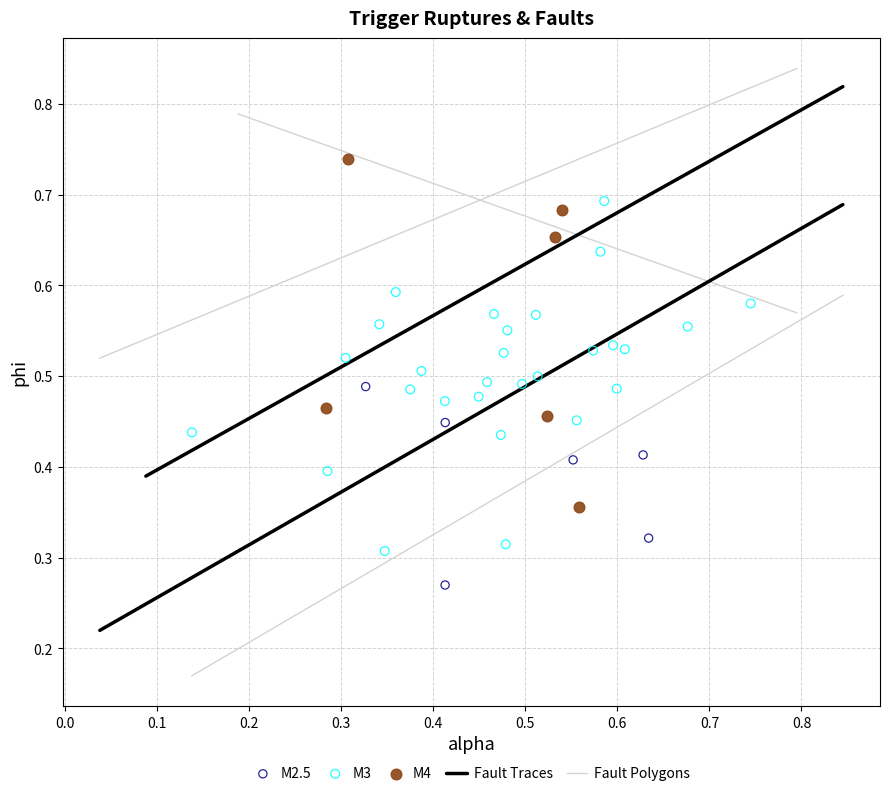

Which series reaches the maximum Y coordinate?

M4